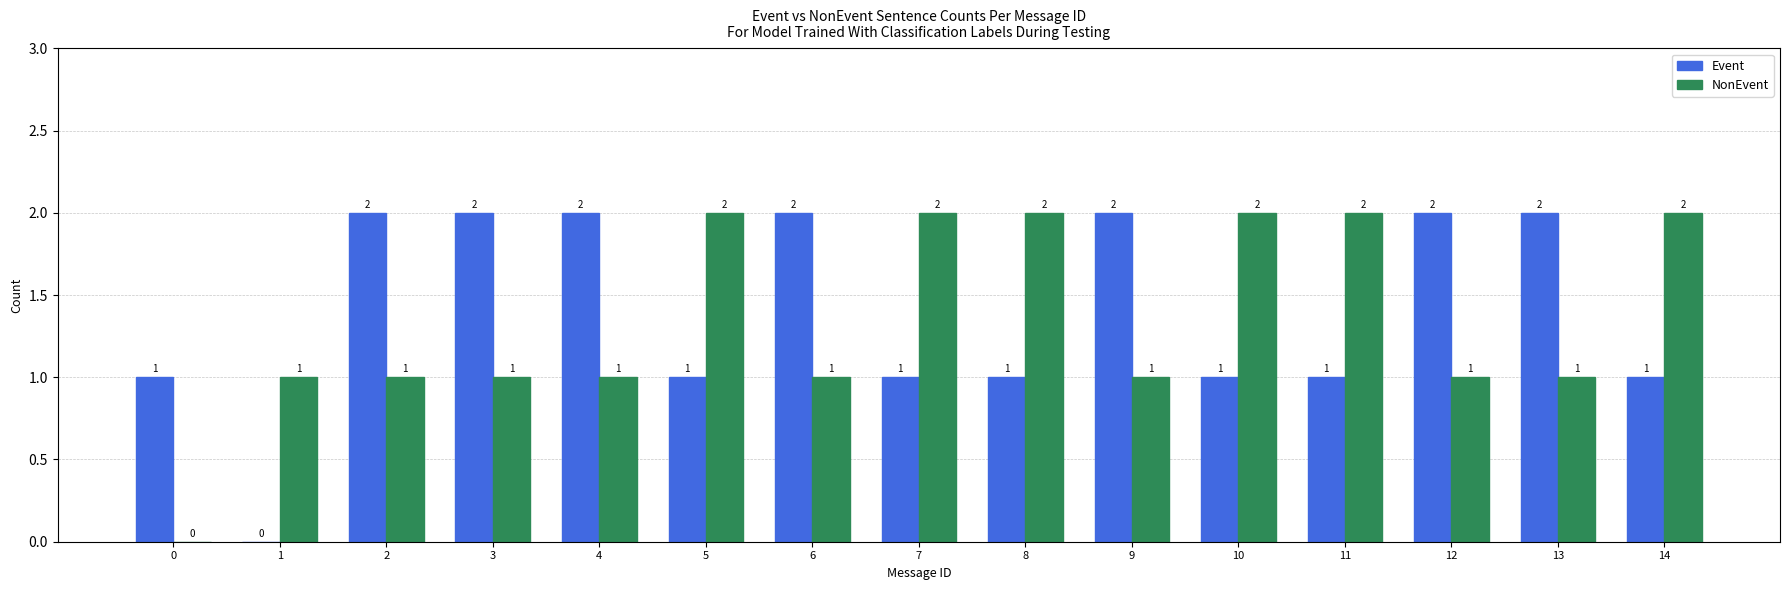

Is it true that Event equals 2 at 13?

True